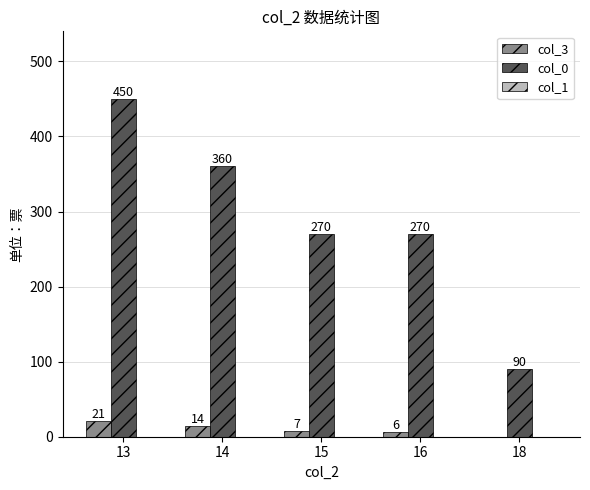

Are the bars horizontal?

No